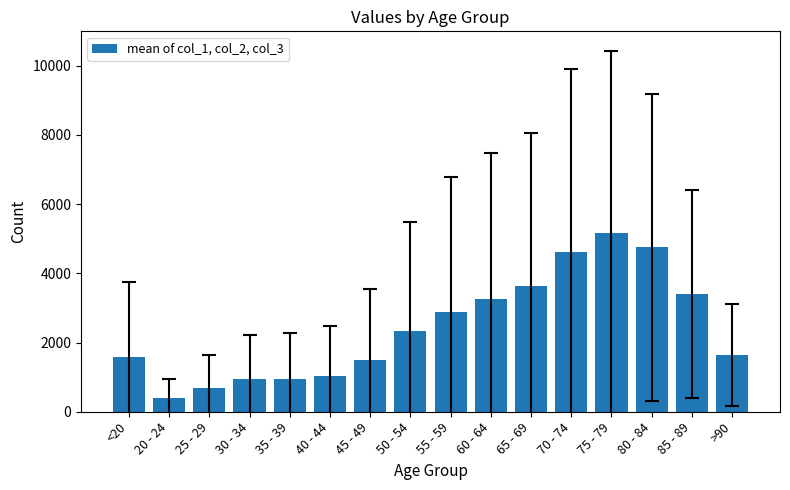

The value at 85 - 89 is 1970.6. True or false?

False